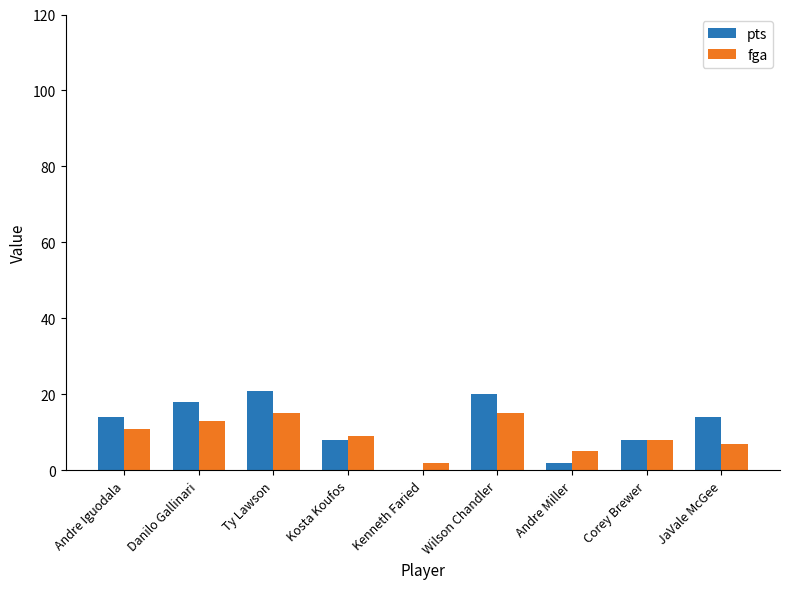

Reading left to right, extract all data points from this chart.

pts: Andre Iguodala=14	Danilo Gallinari=18	Ty Lawson=21	Kosta Koufos=8	Kenneth Faried=0	Wilson Chandler=20	Andre Miller=2	Corey Brewer=8	JaVale McGee=14
fga: Andre Iguodala=11	Danilo Gallinari=13	Ty Lawson=15	Kosta Koufos=9	Kenneth Faried=2	Wilson Chandler=15	Andre Miller=5	Corey Brewer=8	JaVale McGee=7